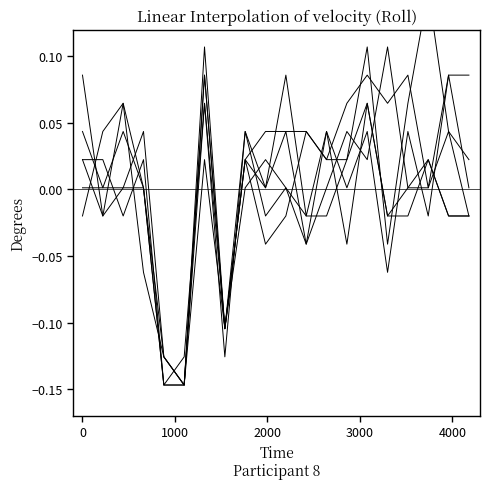

True or false: col_23 has a value of 0.0 at 8.

False